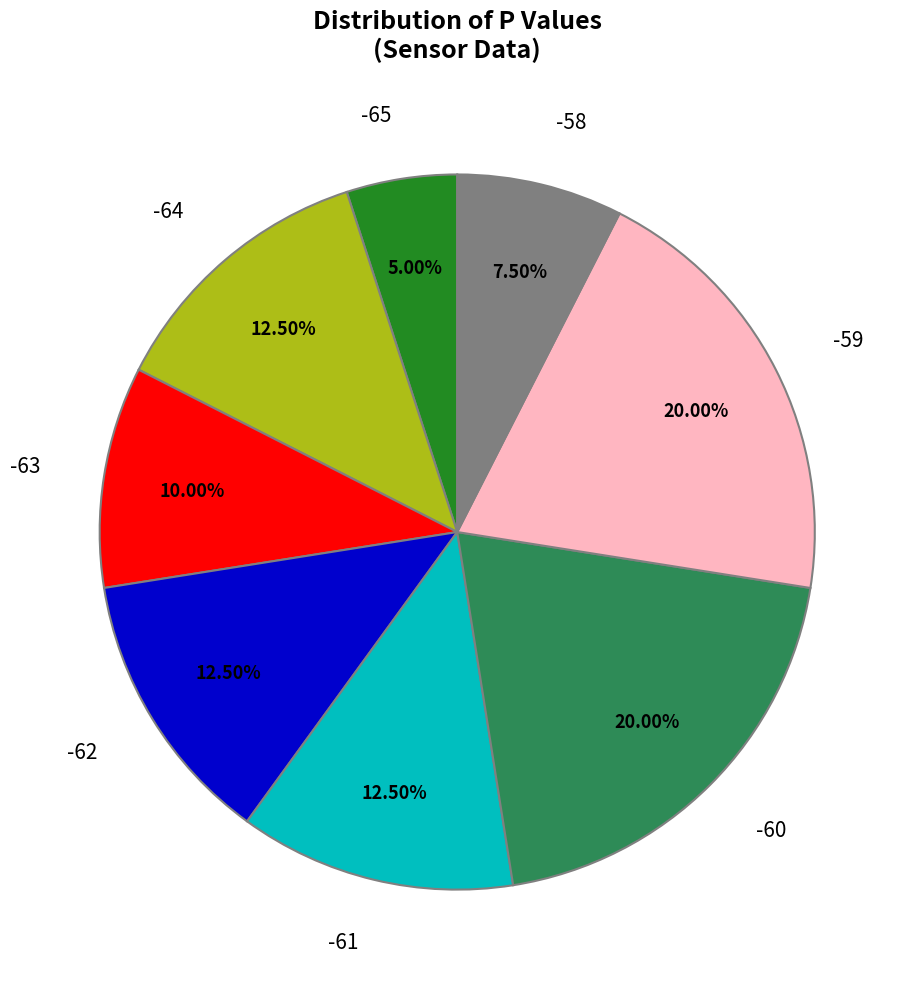

What is the ratio of the value at -65 to the value at -61?

0.4